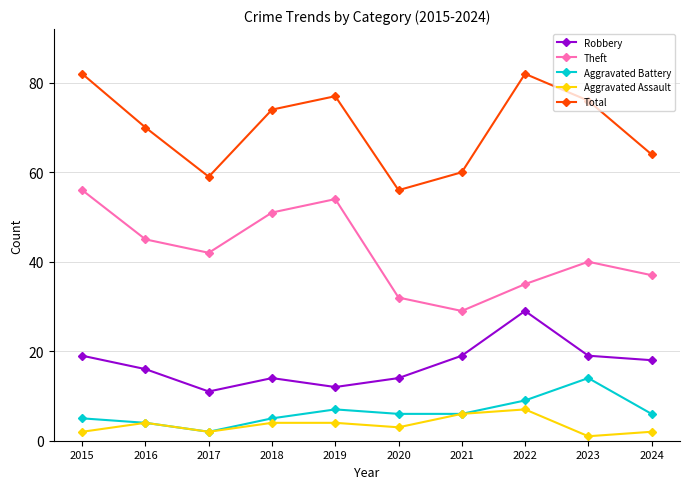

What is the smallest value displayed?

1